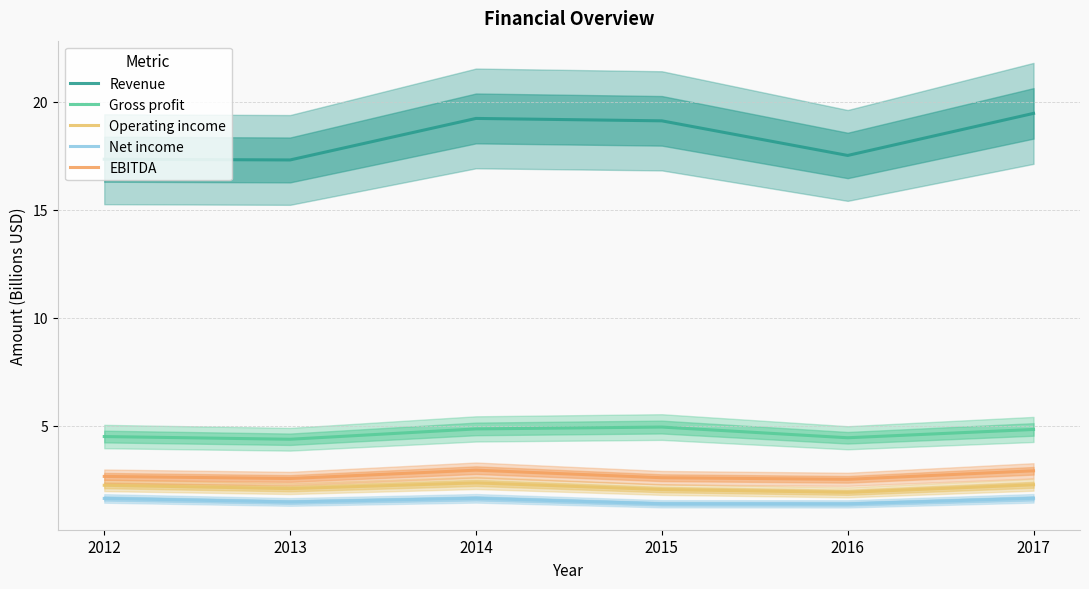

What is the sum of the Revenue values at 2016 and 2015?

36.6